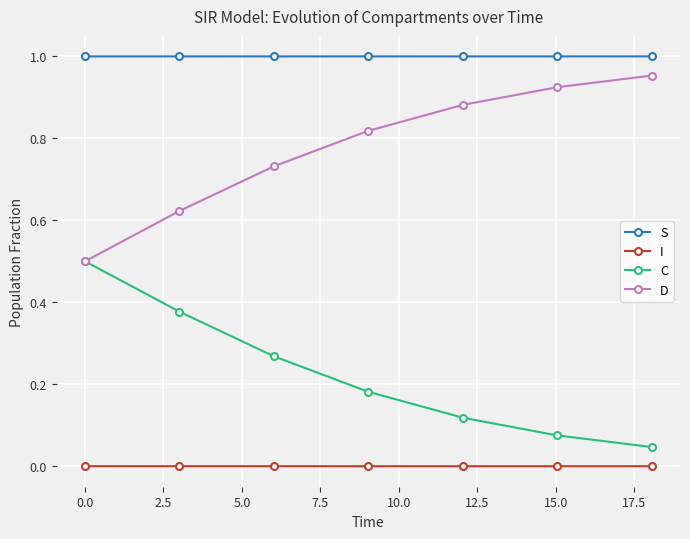

Rank the series by their maximum value, from lowest to highest.

I, C, D, S